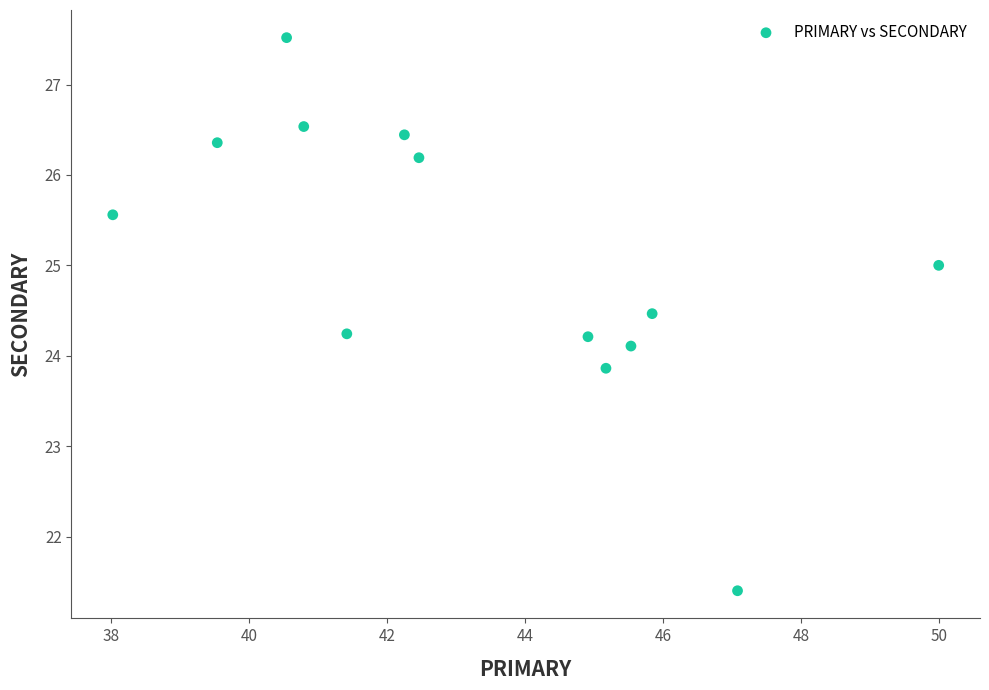

What is the range of X values (max minus min)?

12.0